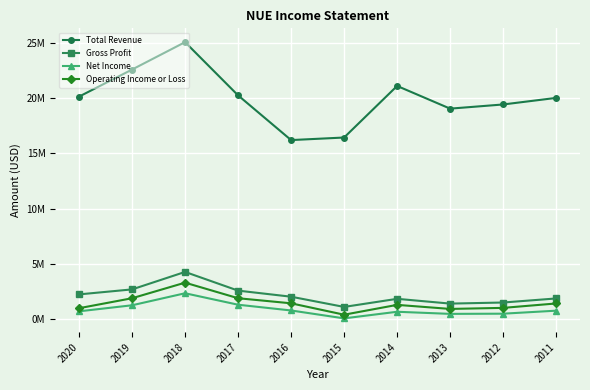

The Total Revenue series shows 20.1 at 2020. True or false?

True